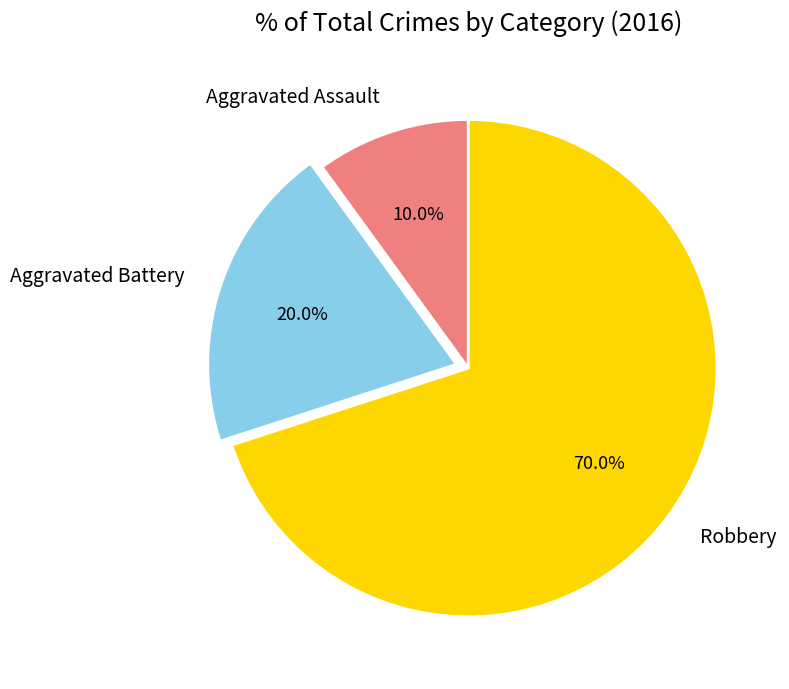

How many segments does this pie chart have?

3